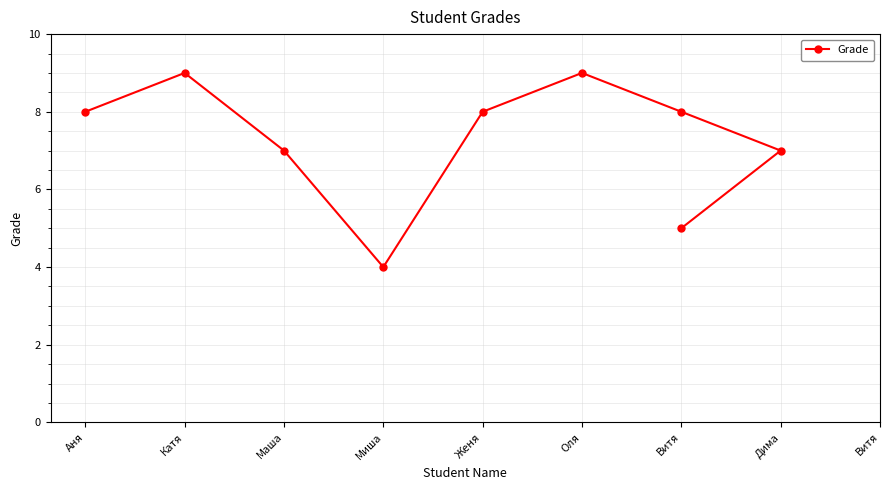

Reading left to right, extract all data points from this chart.

Аня=8	Катя=9	Маша=7	Миша=4	Женя=8	Оля=9	Витя=8	Дима=7	Витя=5